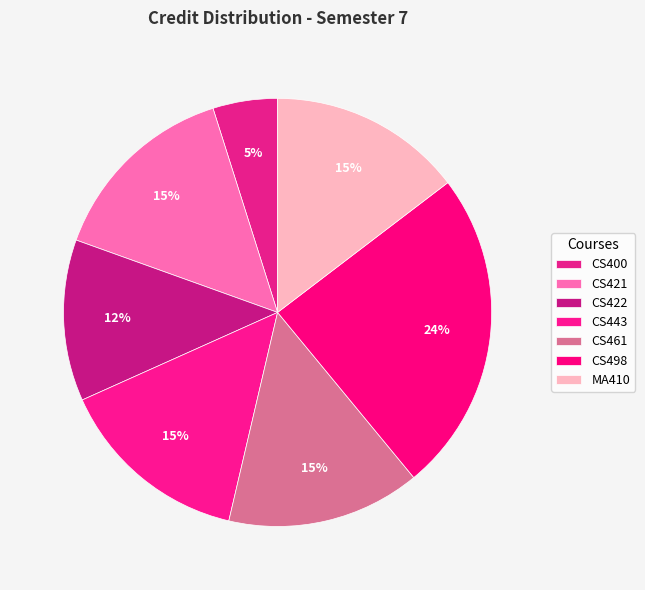

Which slice is the smallest?

CS400